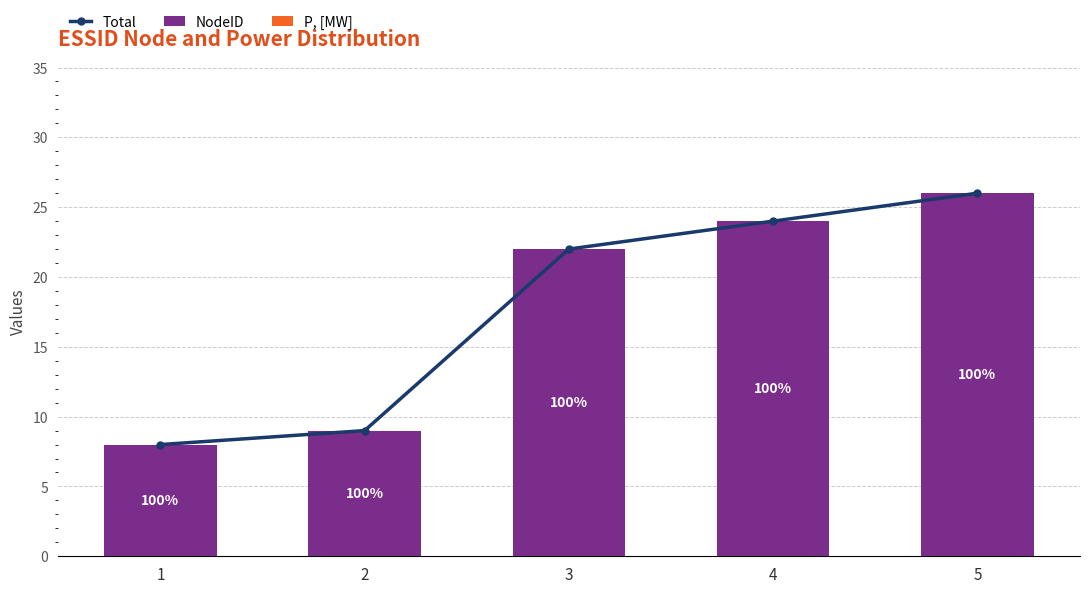

Which category has the lowest value in the NodeID series?

1